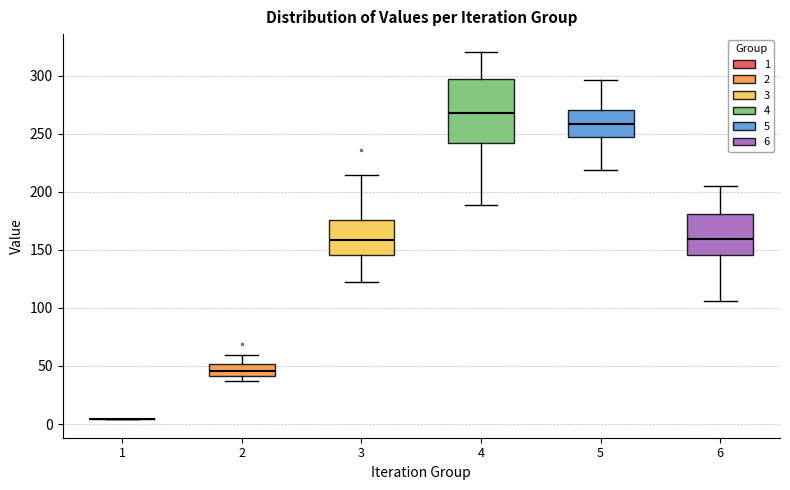

Comparing the boxes themselves (not the whiskers), which one is the tallest?

4